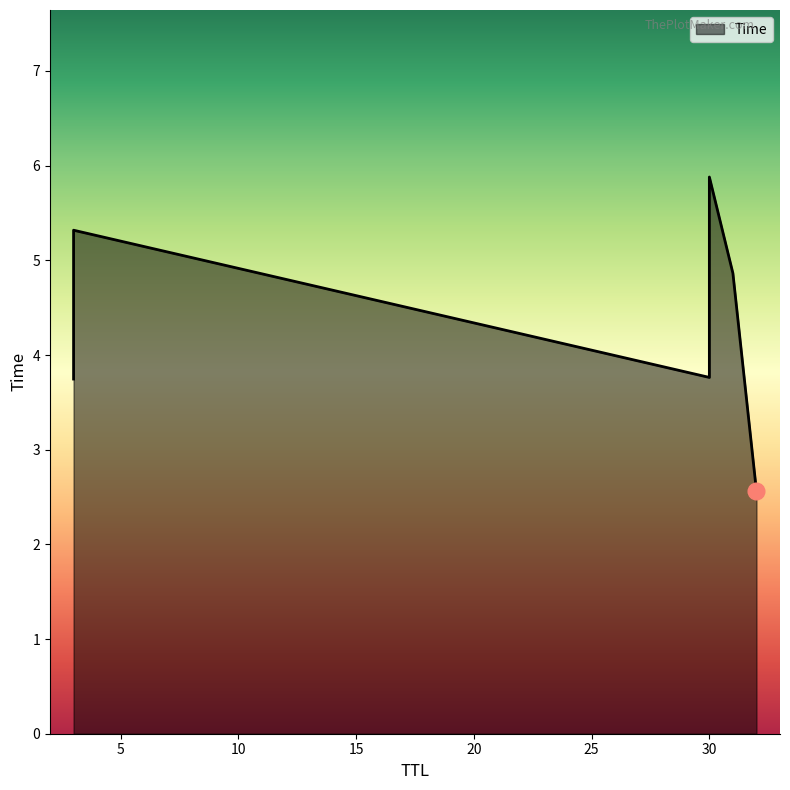

What is the maximum value shown in the chart?

5.9